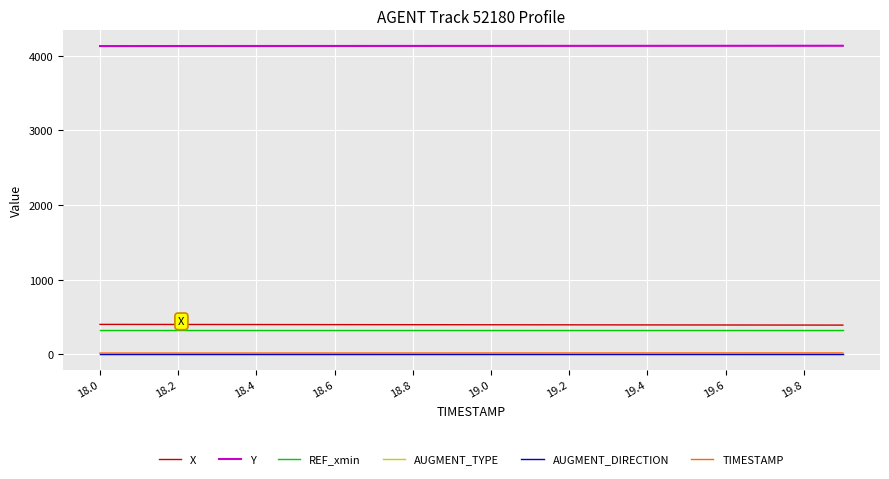

True or false: TIMESTAMP and X intersect in this chart.

False